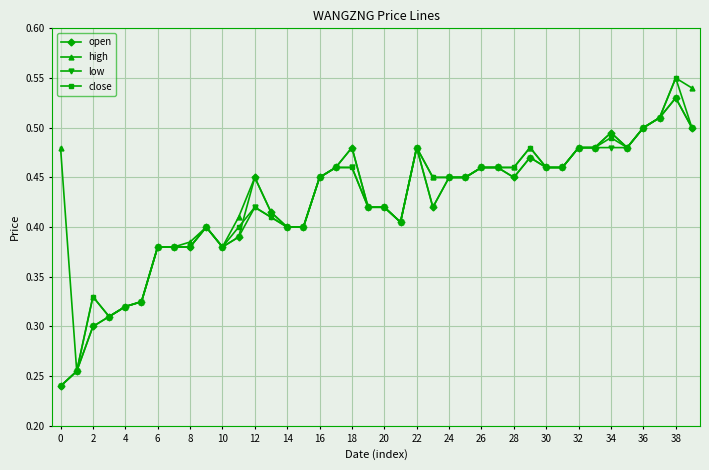

True or false: low has more than 0 interior local peaks.

True